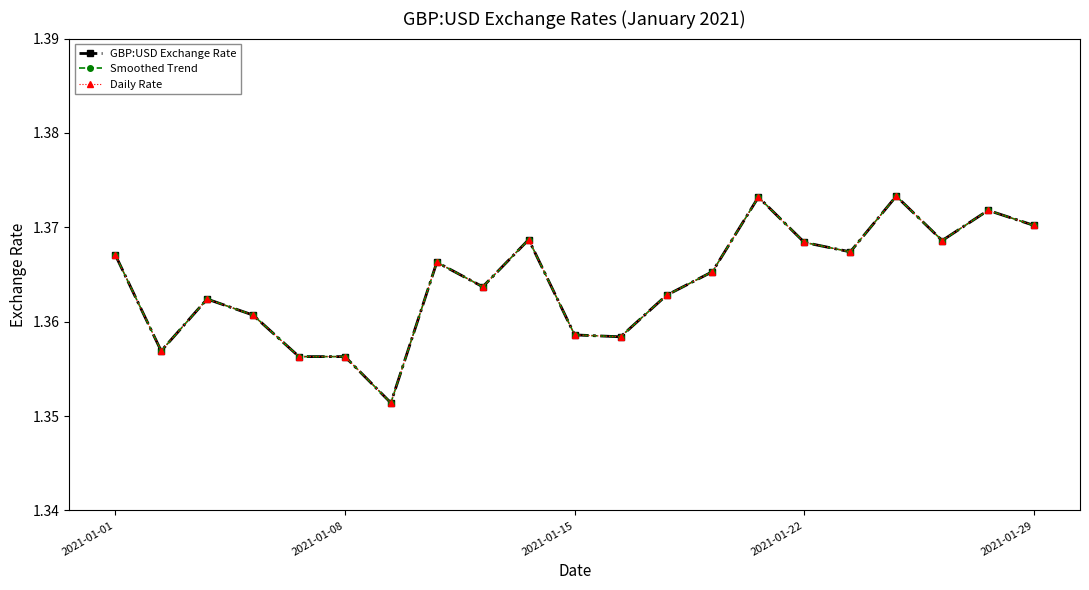

Does the chart have visible grid lines?

No